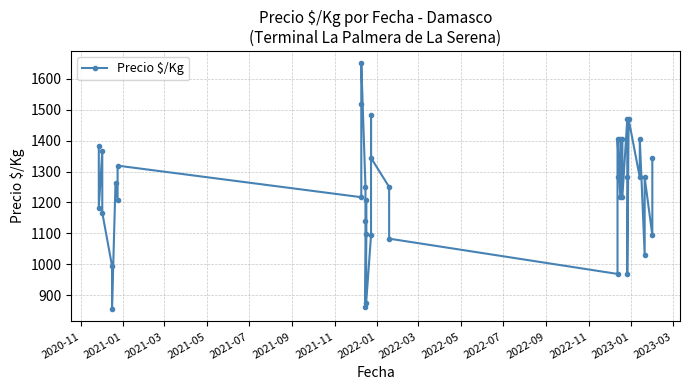

Does the chart have visible grid lines?

Yes